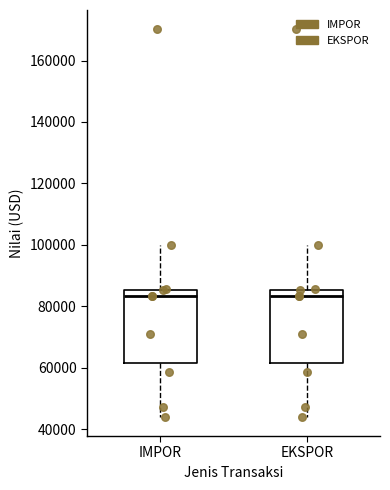

Reading left to right, read every box against the y-axis: the position of its median line, the range the box covers, and the ends of its whiskers. The values are not printed on the chart, so give them approximately, as read against the axis.

IMPOR: median 84000, box 62000 to 86000, whiskers 44000 to 100000
EKSPOR: median 84000, box 62000 to 86000, whiskers 44000 to 100000